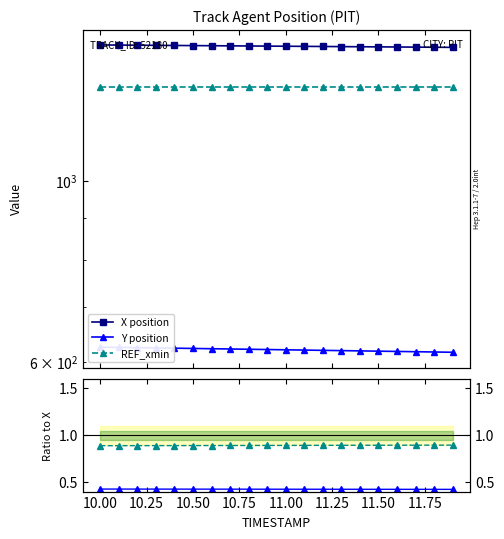

How many lines are shown in the chart?

5